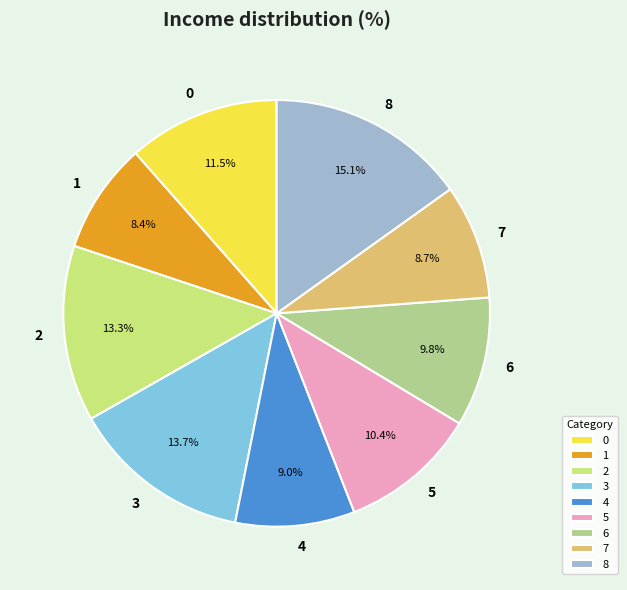

The 3 slice represents 26% of the pie. True or false?

False